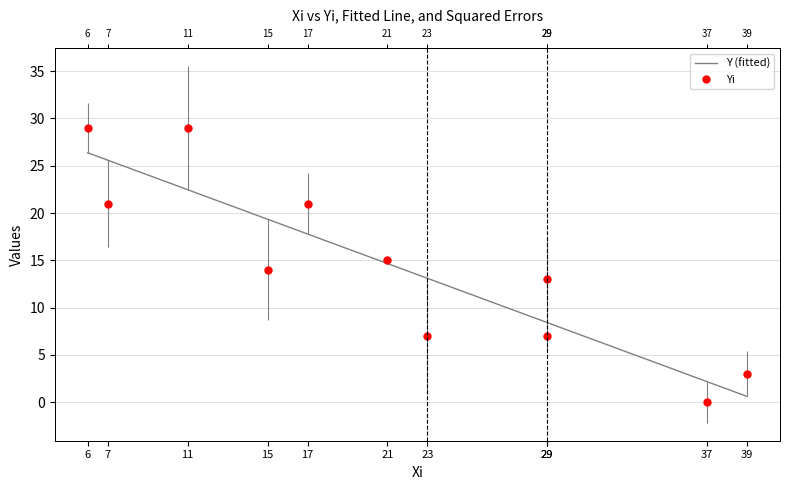

At which label is Yi closest to 14?

15